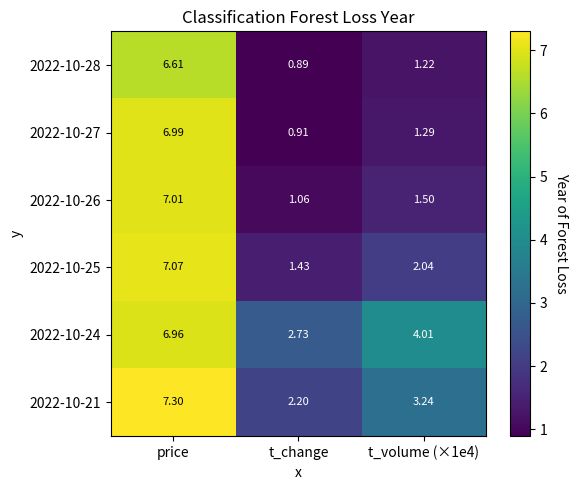

At which label does 2022-10-24 first exceed 4?

price